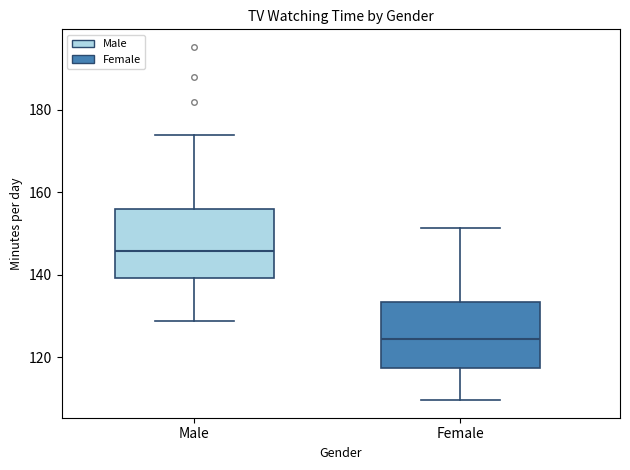

Reading left to right, read every box against the y-axis: the position of its median line, the range the box covers, and the ends of its whiskers. The values are not printed on the chart, so give them approximately, as read against the axis.

Male: median 146, box 140 to 156, whiskers 128 to 174
Female: median 124, box 118 to 134, whiskers 110 to 152